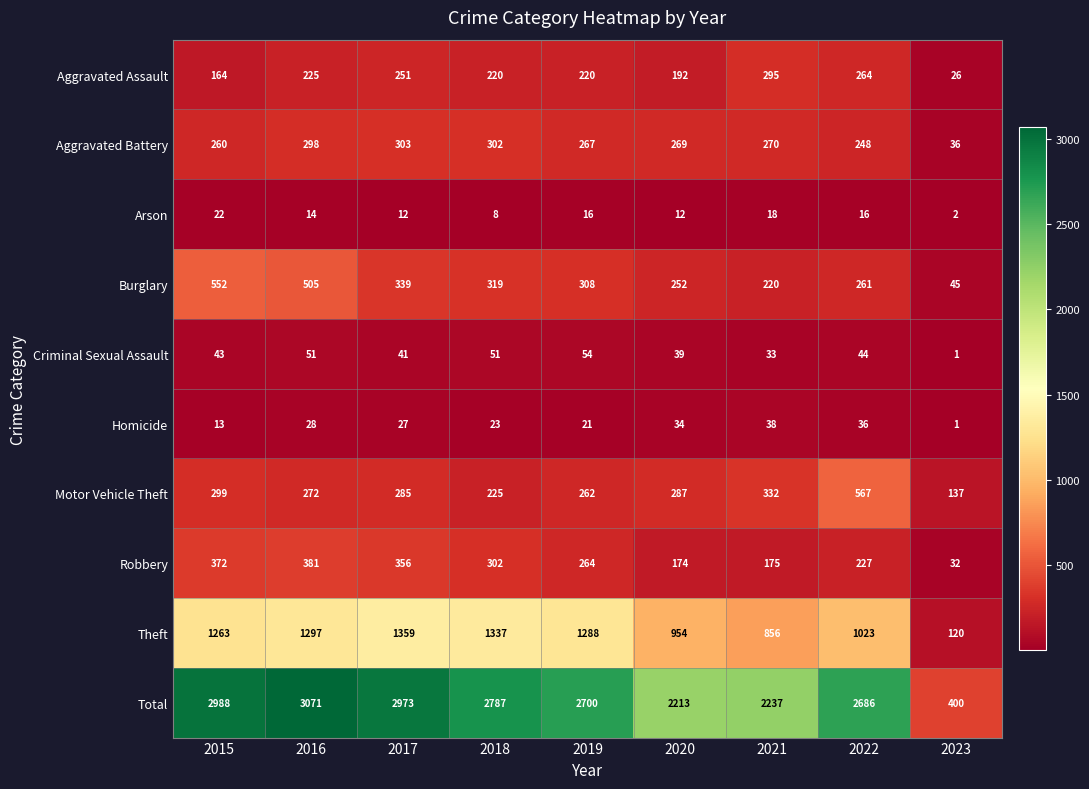

Which label corresponds to the largest value in the chart?

2016